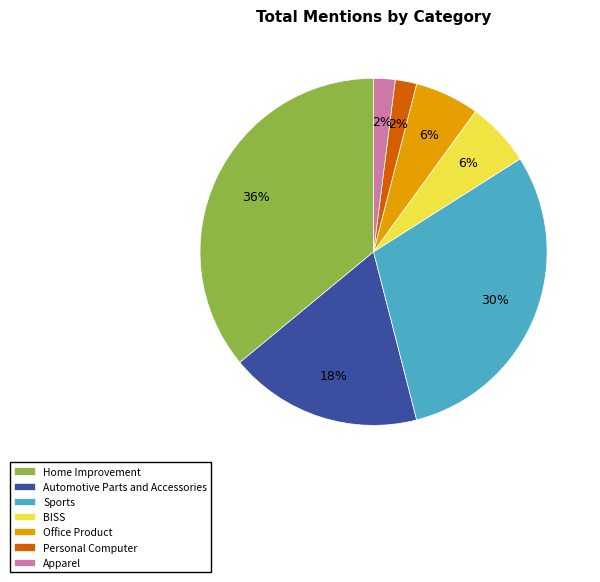

Does BISS represent more than half of the total?

No